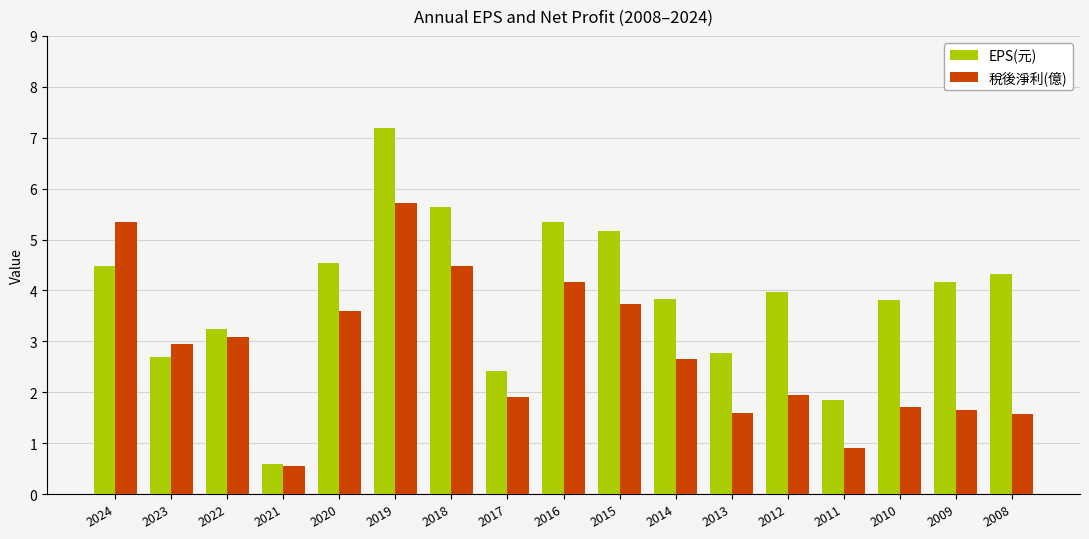

What is the difference between the second highest and minimum values in the 稅後淨利(億) series?

4.8